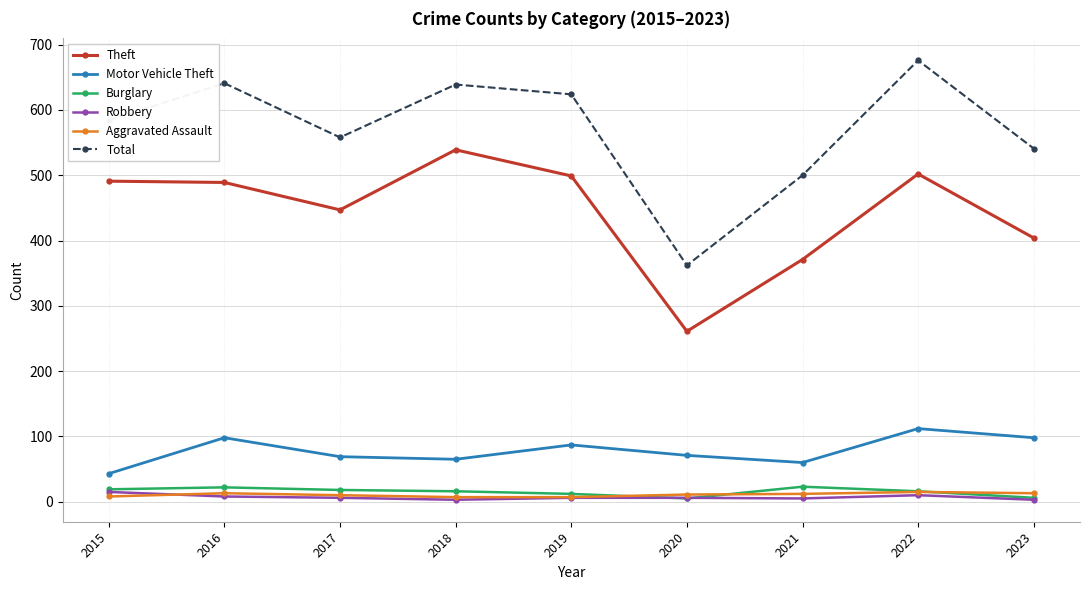

Which series has the largest range (max minus min)?

Total